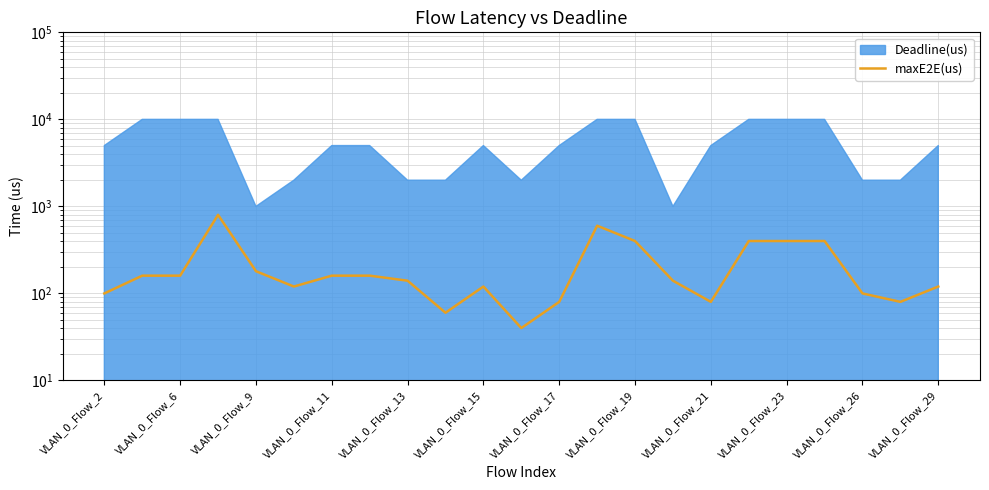

What is the approximate value at 19?

400